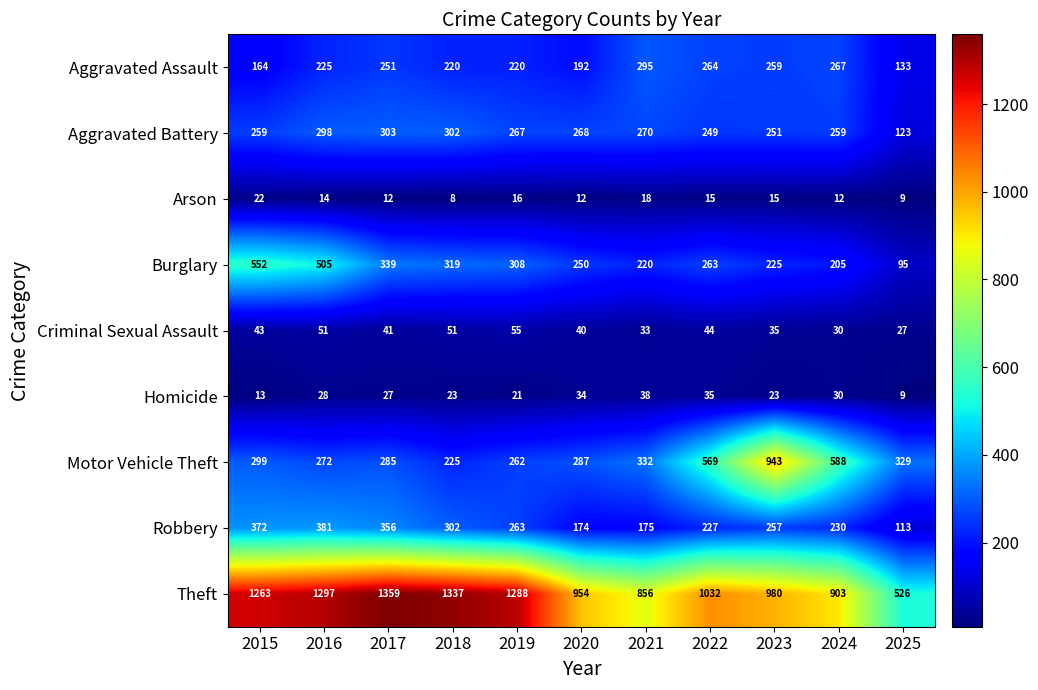

The value of Homicide at 2019 is 21. True or false?

True